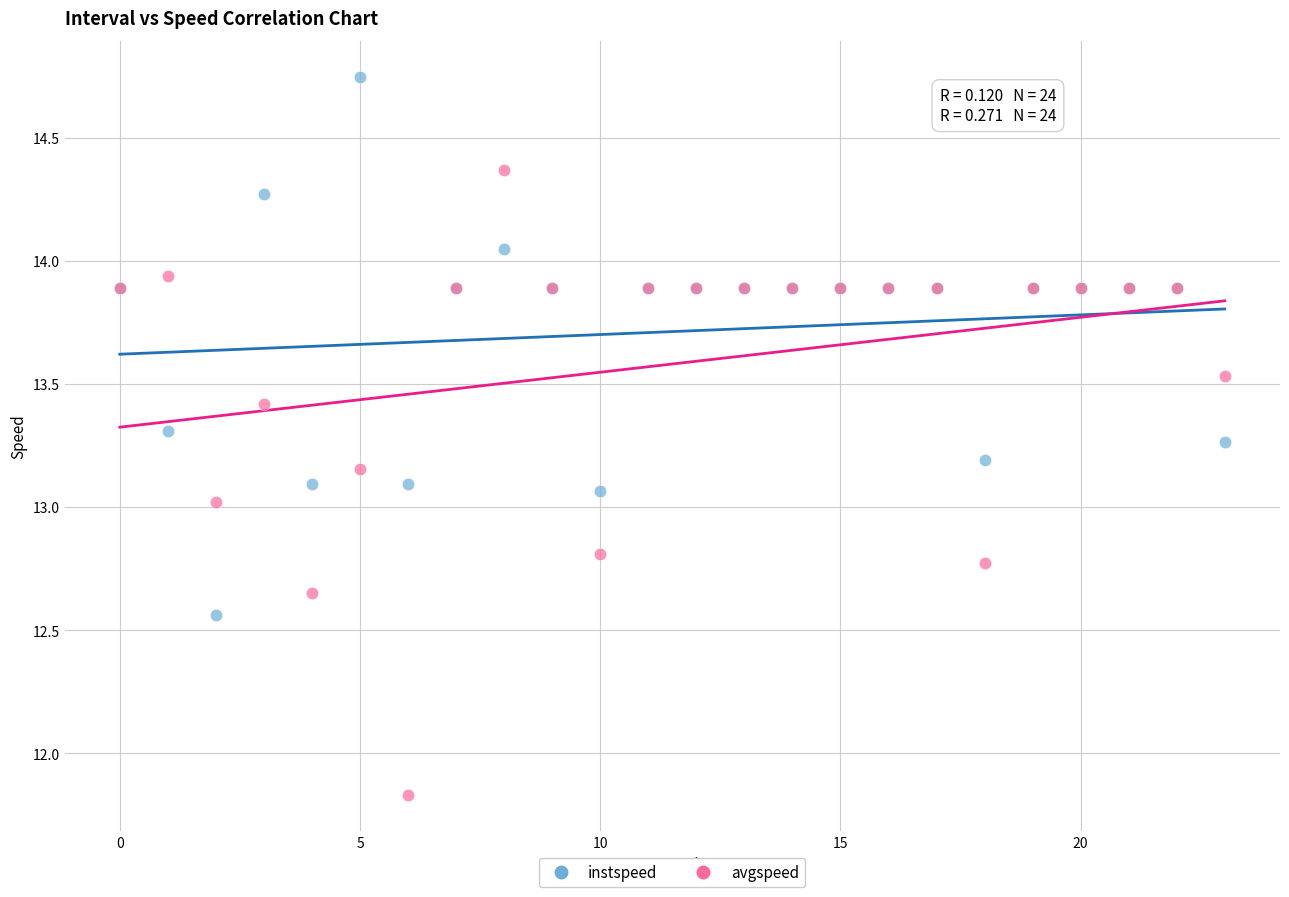

What are all the series names shown in the legend?

instspeed, avgspeed